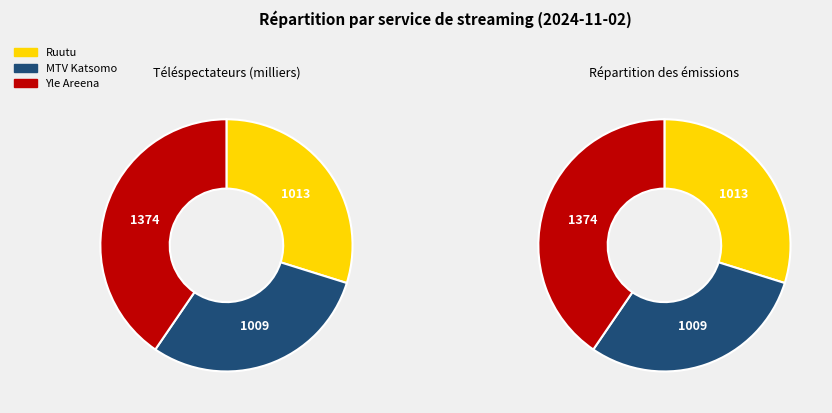

To the nearest percent, what is the average slice percentage?

33%